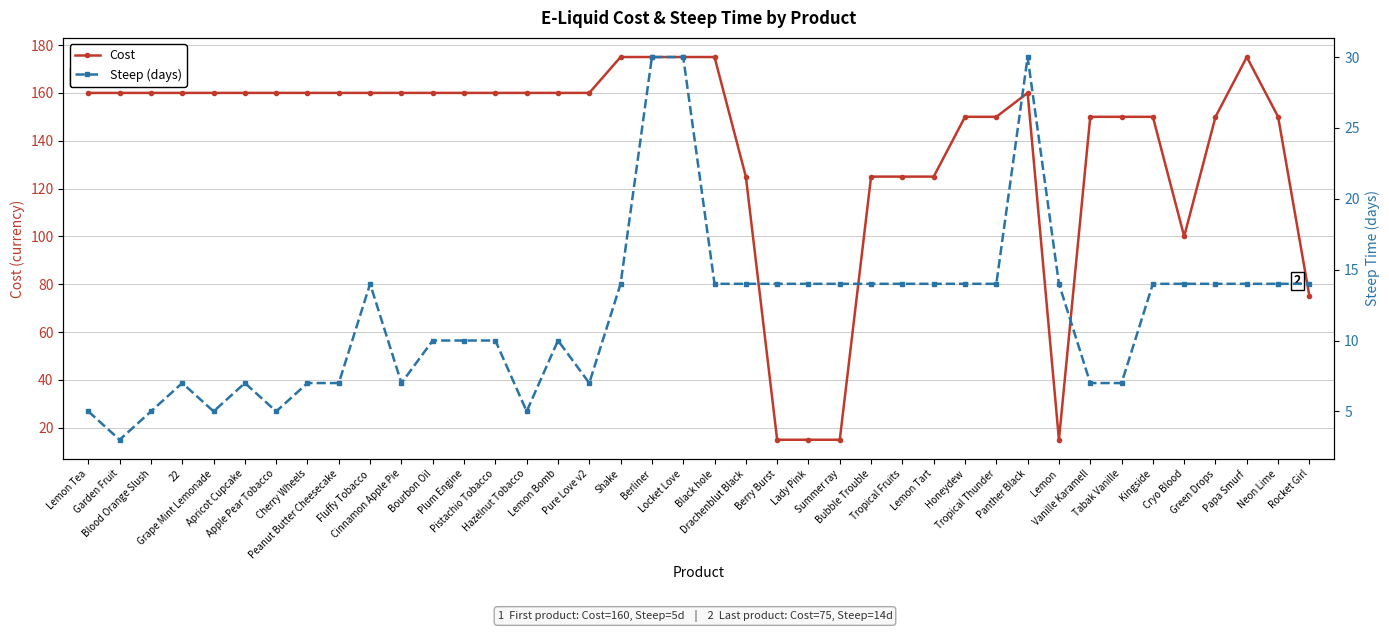

True or false: Cost and Steep (days) cross at least once.

False